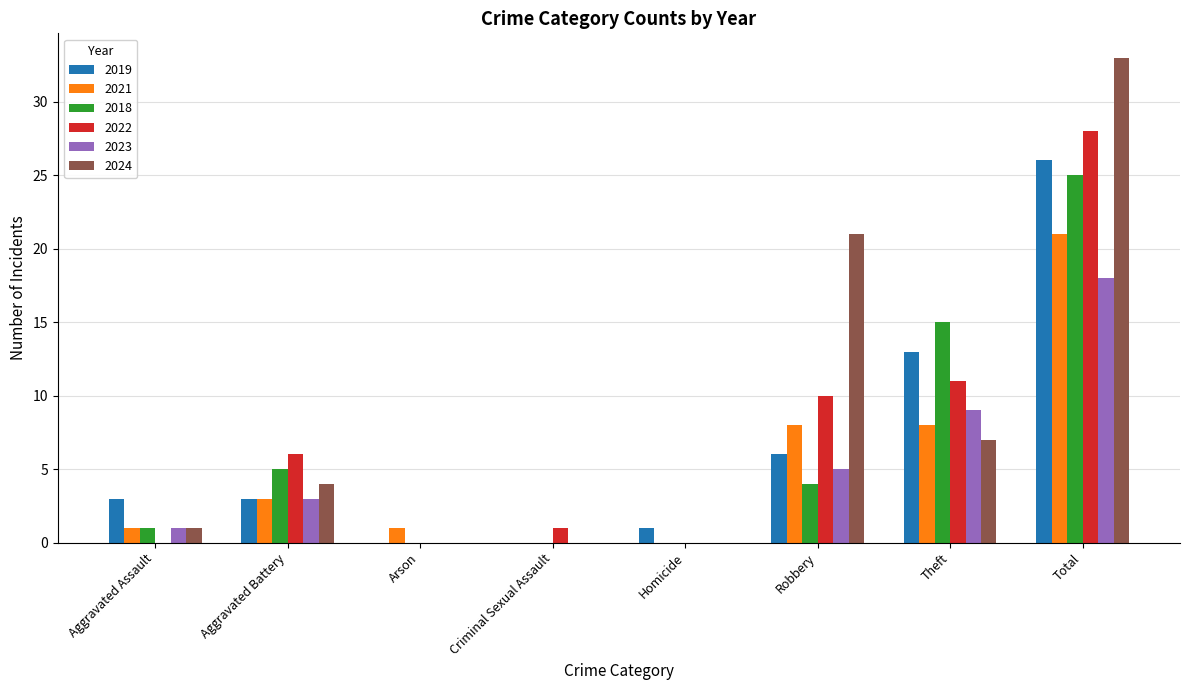

What is the sum of the 2021 values at Homicide and Robbery?

8